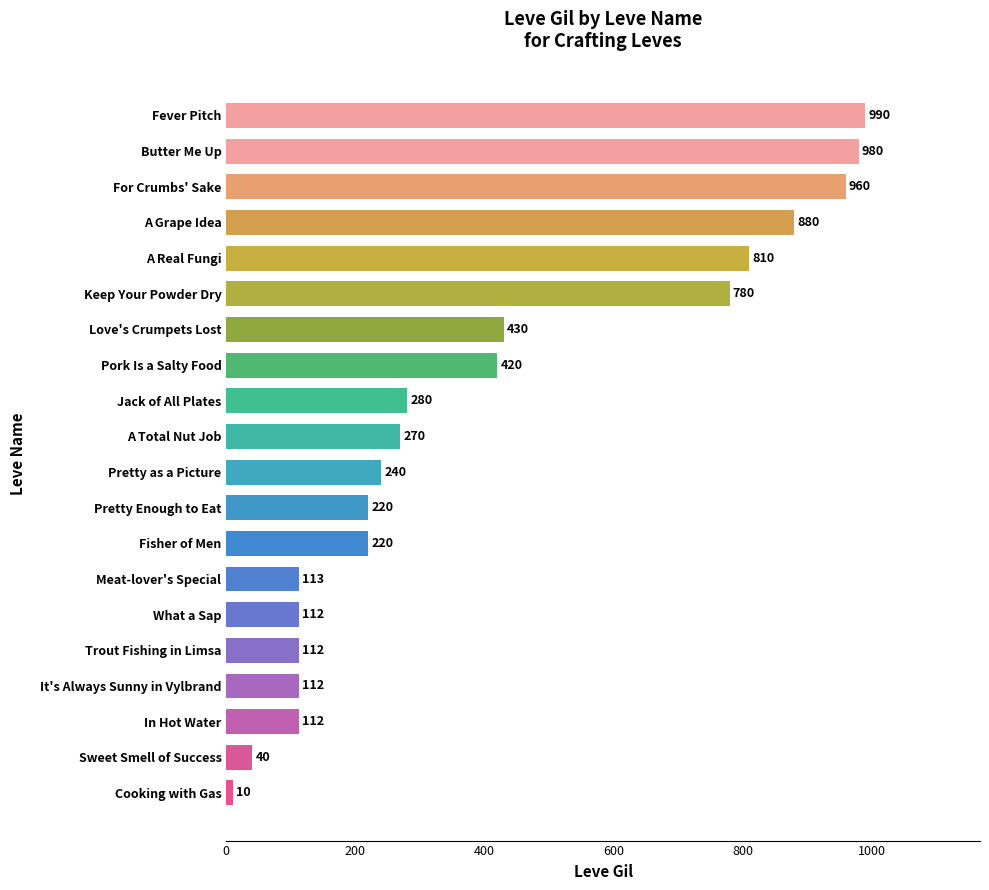

At which category does the chart reach its minimum across all series?

Cooking with Gas